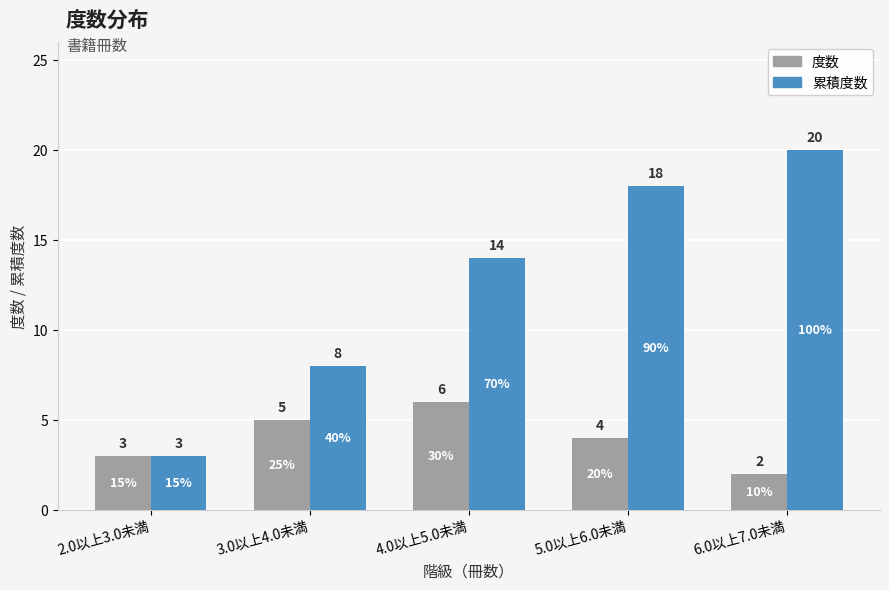

What is the label of the 5th bar from the right?

2.0以上3.0未満